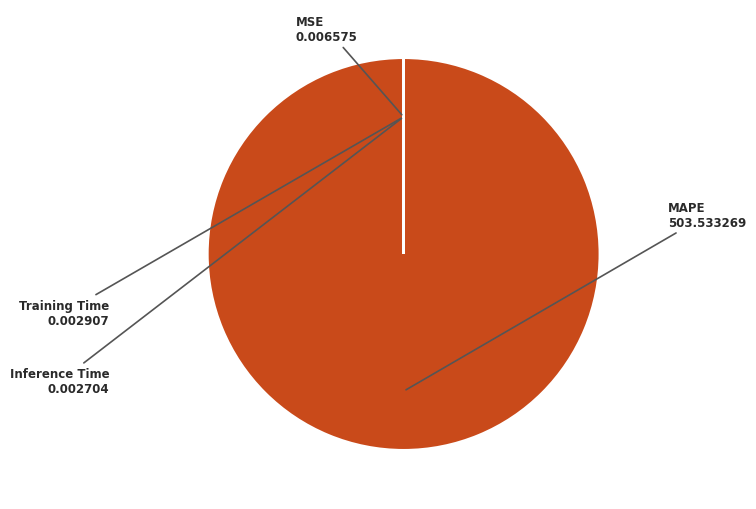

Does MAPE account for over 50% of the chart?

Yes